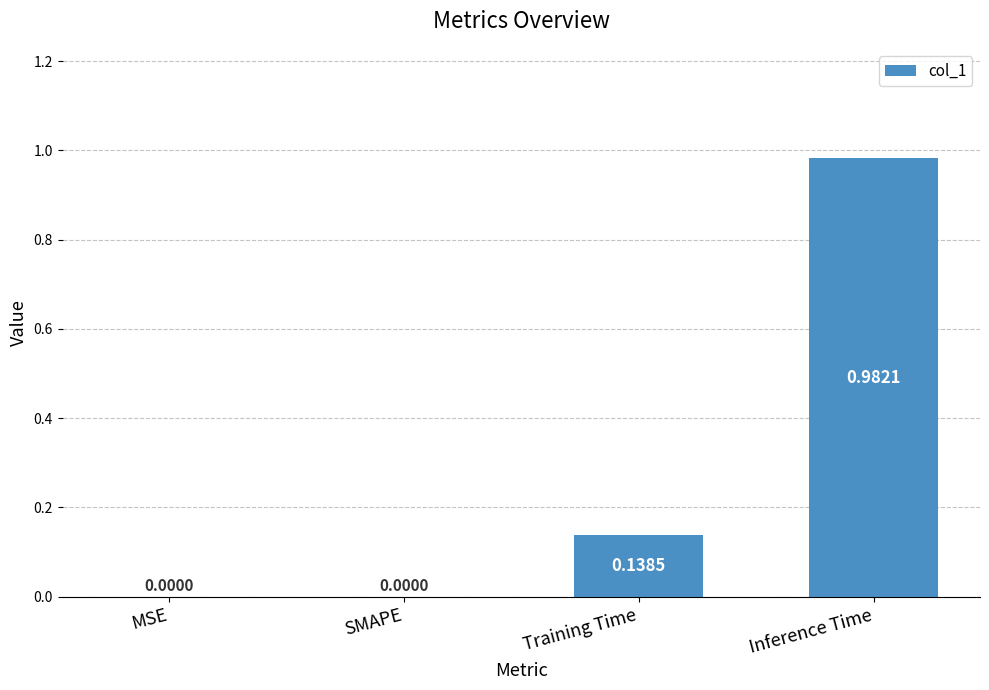

Count the number of categories in the chart.

4